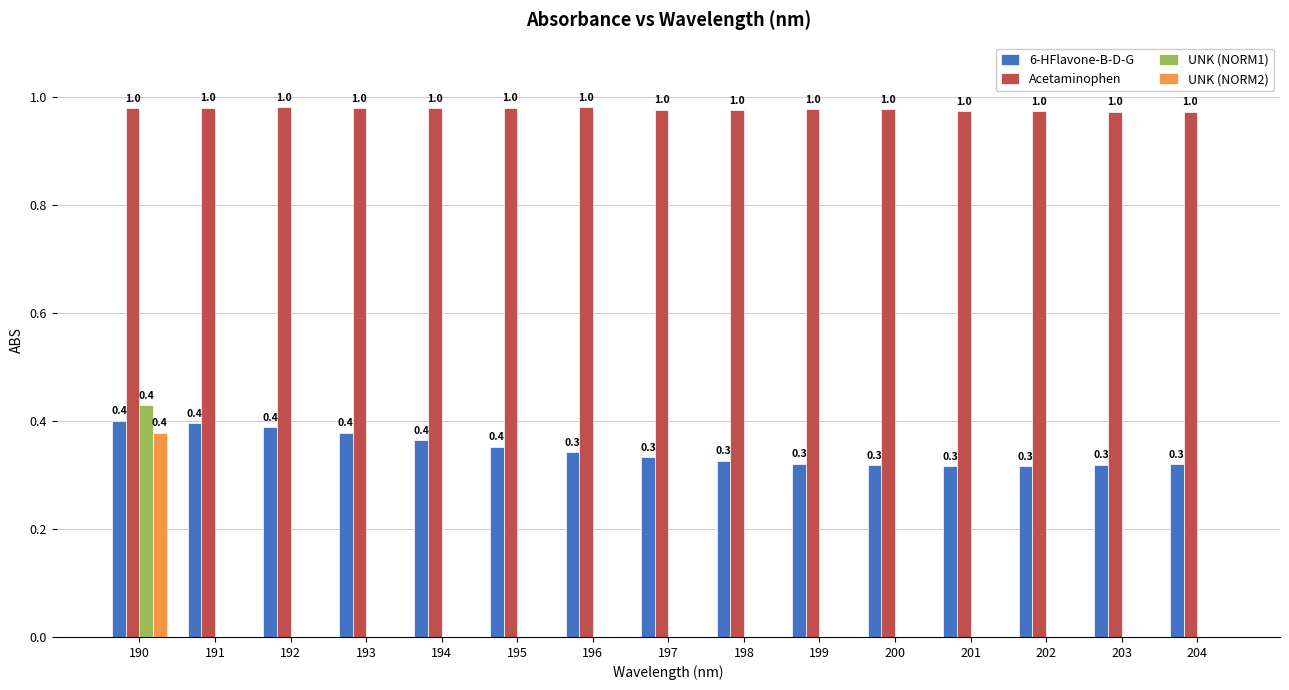

Reading left to right, what are all the values shown in this chart?

6-HFlavone-B-D-G: 190=0.4	191=0.4	192=0.4	193=0.4	194=0.4	195=0.4	196=0.3	197=0.3	198=0.3	199=0.3	200=0.3	201=0.3	202=0.3	203=0.3	204=0.3
Acetaminophen: 190=1.0	191=1.0	192=1.0	193=1.0	194=1.0	195=1.0	196=1.0	197=1.0	198=1.0	199=1.0	200=1.0	201=1.0	202=1.0	203=1.0	204=1.0
UNK (NORM1): 190=0.4	191=0.0	192=0.0	193=0.0	194=0.0	195=0.0	196=0.0	197=0.0	198=0.0	199=0.0	200=0.0	201=0.0	202=0.0	203=0.0	204=0.0
UNK (NORM2): 190=0.4	191=0.0	192=0.0	193=0.0	194=0.0	195=0.0	196=0.0	197=0.0	198=0.0	199=0.0	200=0.0	201=0.0	202=0.0	203=0.0	204=0.0